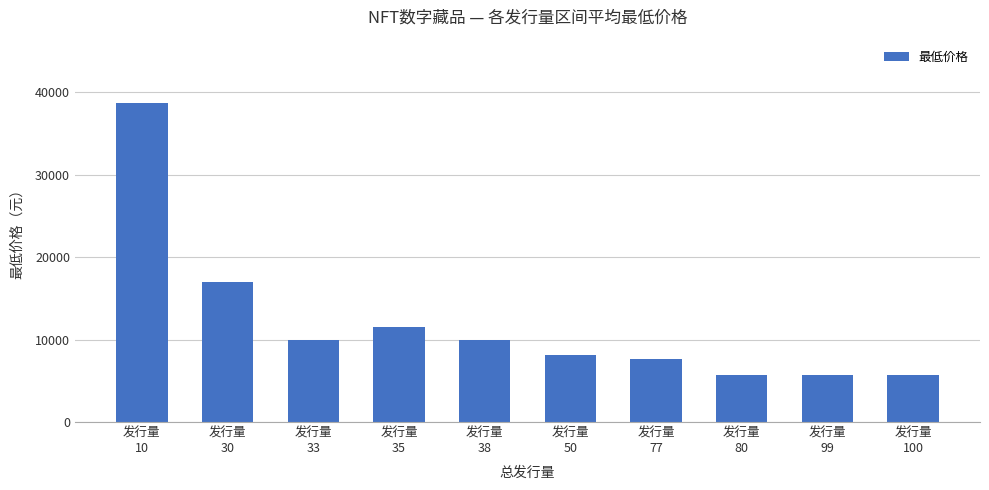

What is the value of the 3rd bar from the left?

9999